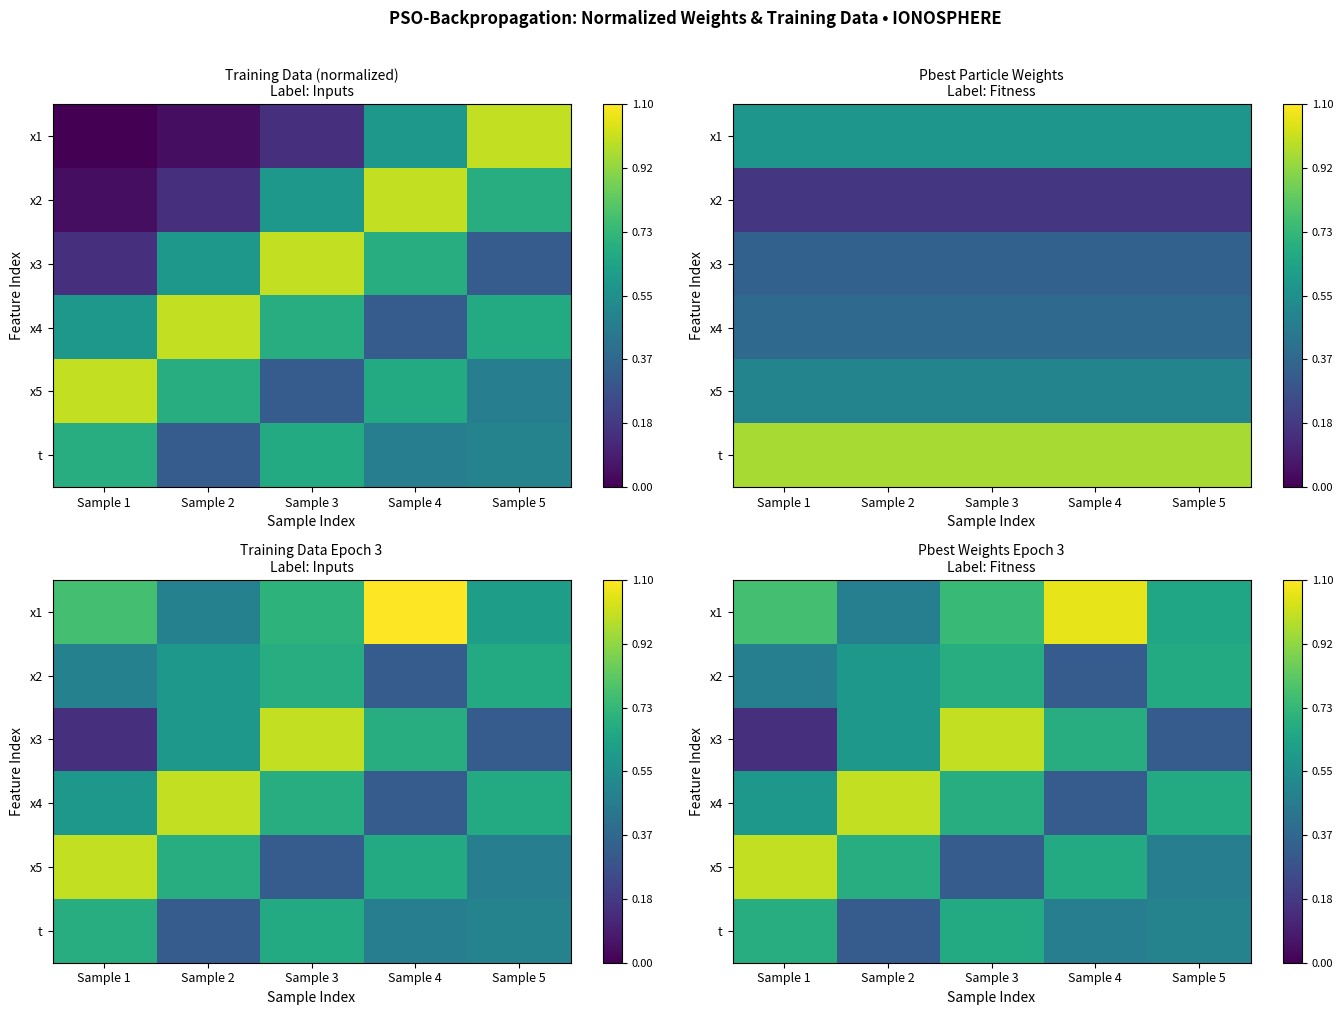

At which category is the sum across all series the highest?

Sample 3